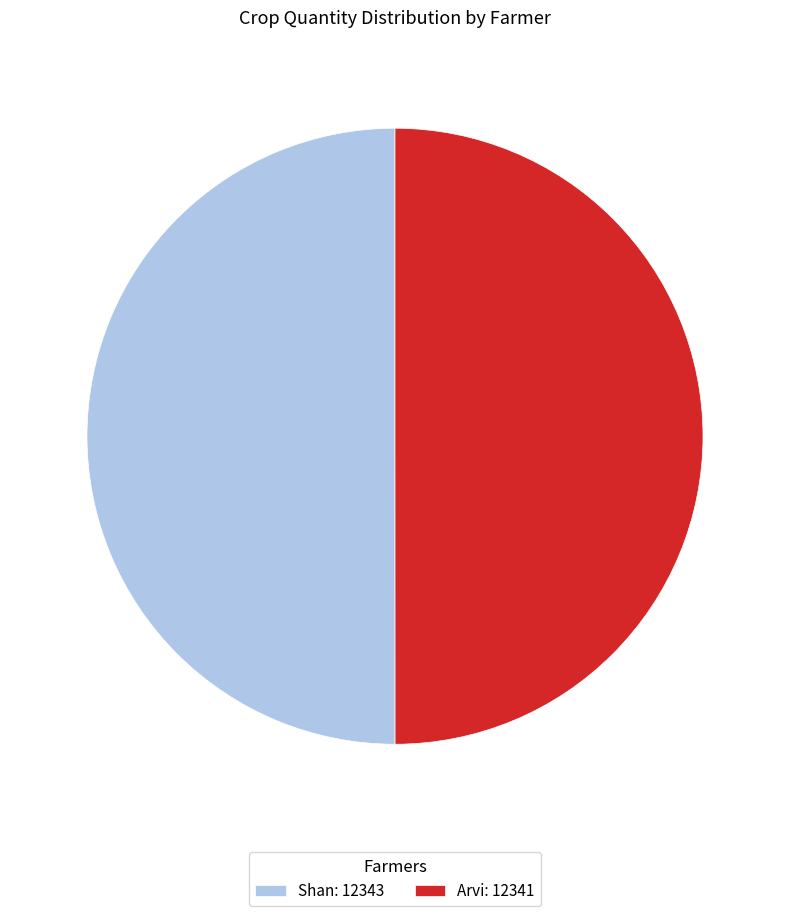

Combined, do Shan: 12343 and Arvi: 12341 account for over 50%?

Yes